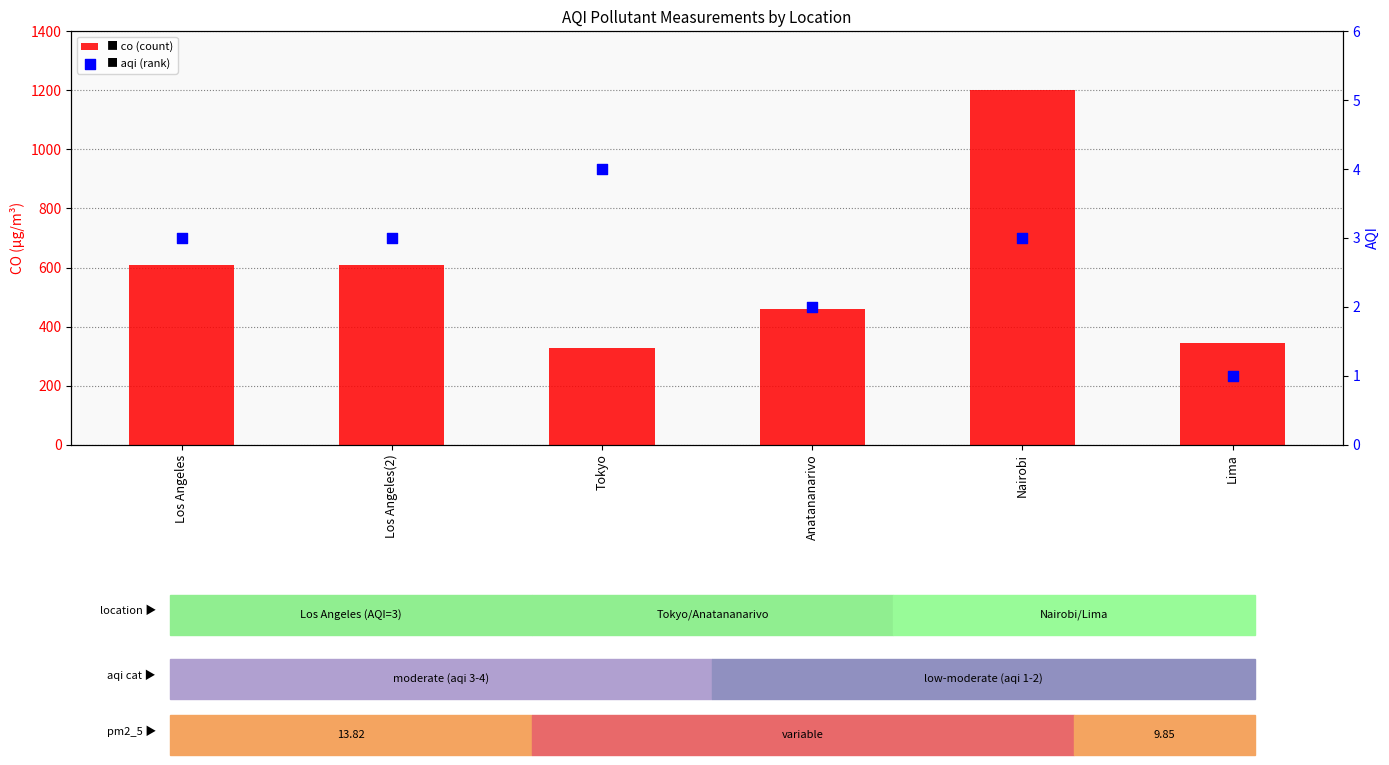

What is the total value across all series at Los Angeles(2)?

610.5